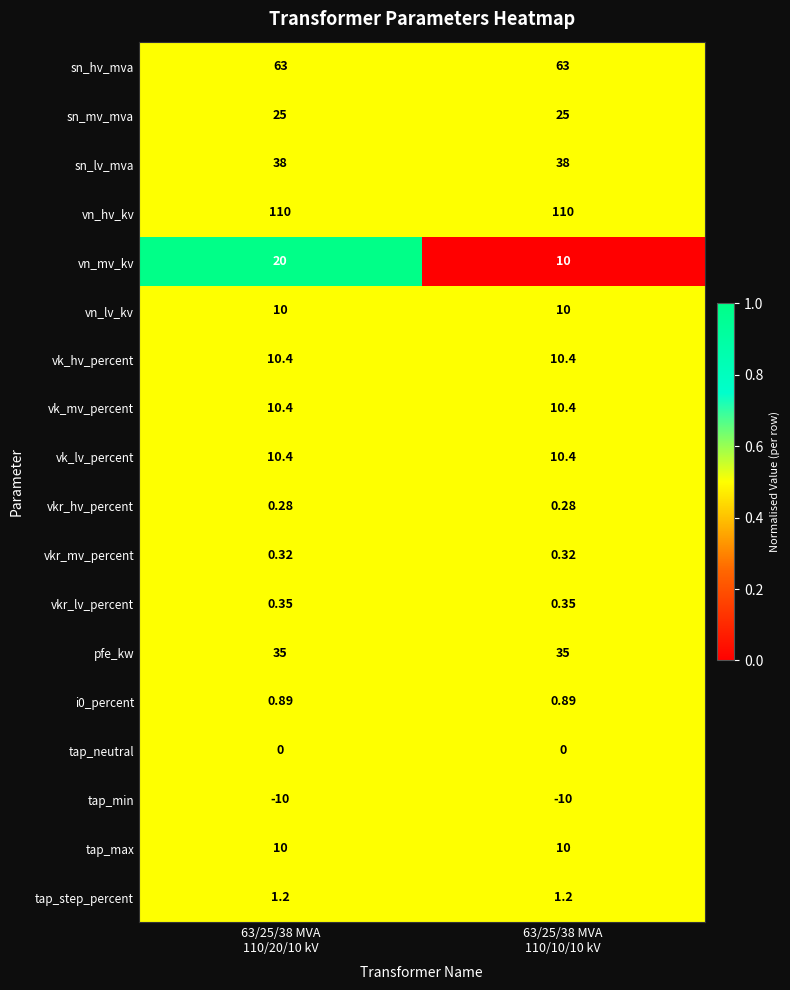

Which series has the largest total across all categories?

vn_hv_kv